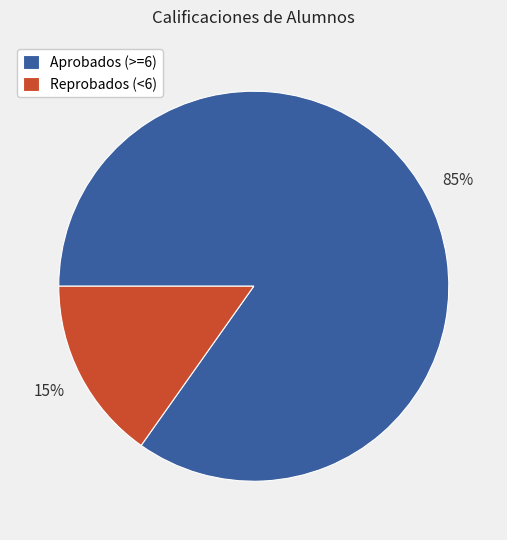

Is it true that Aprobados (>=6) is 85% of the pie?

True